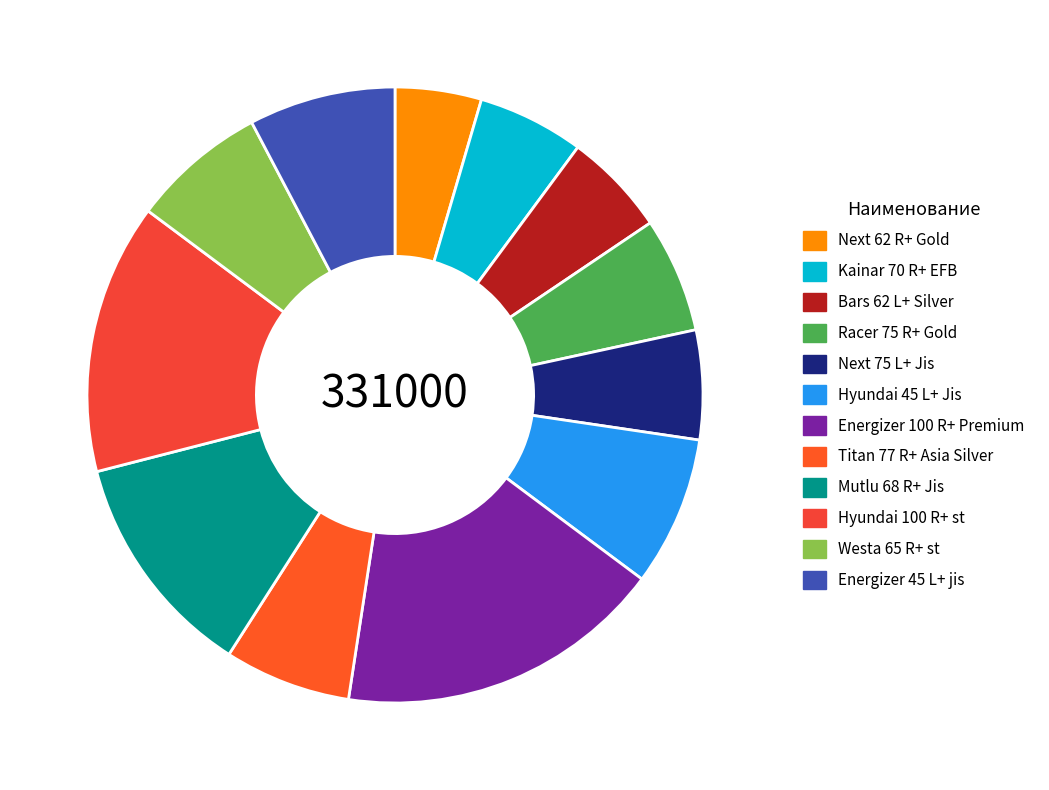

Is Titan 77 R+ Asia Silver the majority of the pie?

No